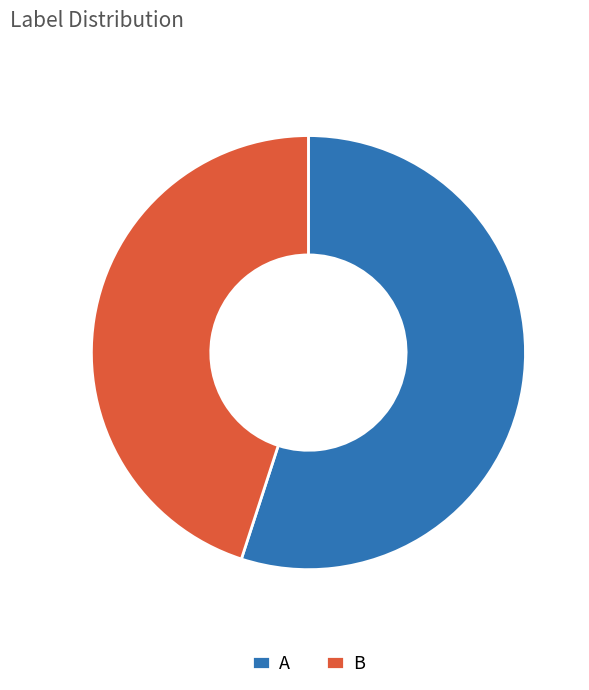

Rank the categories by value from lowest to highest.

B, A